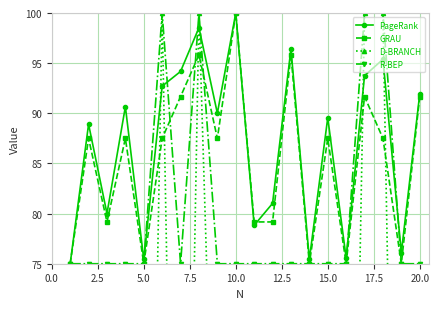

True or false: GRAU has more than 2 points higher than both neighbors.

True